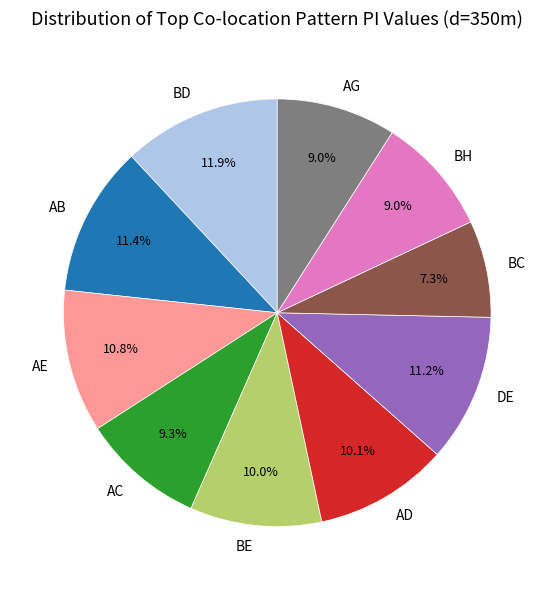

What percentage do AC and AG together represent?

18.3%